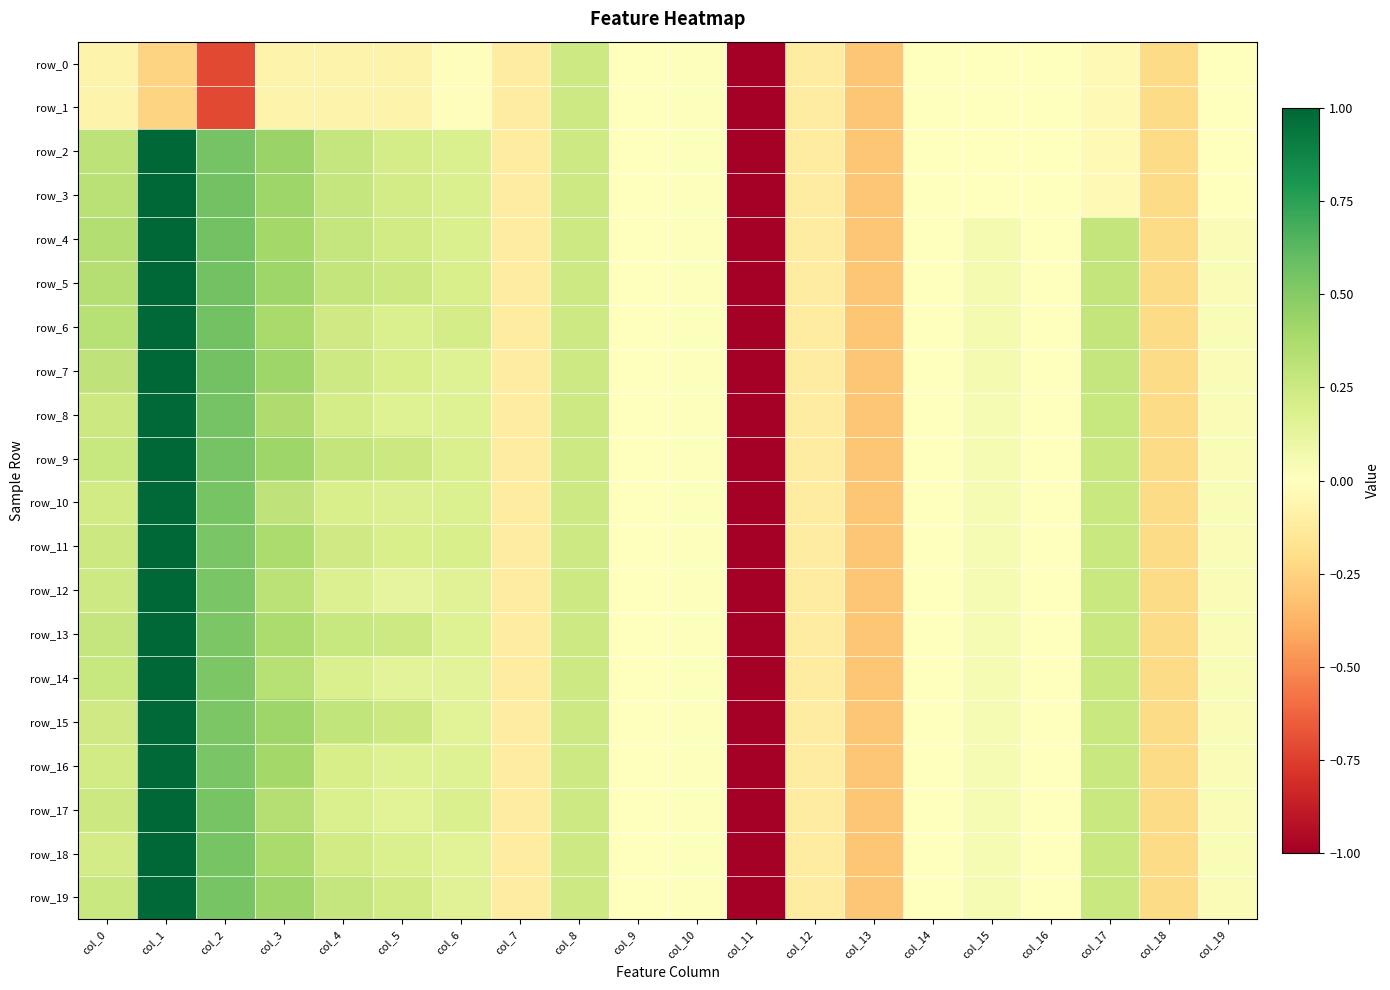

What is the spread (max minus min) of values at col_4?

0.4